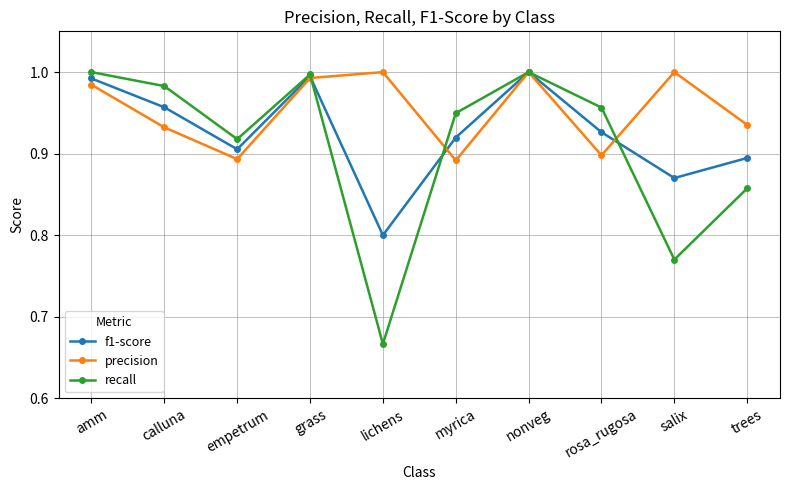

At which category is the sum across all series the highest?

nonveg